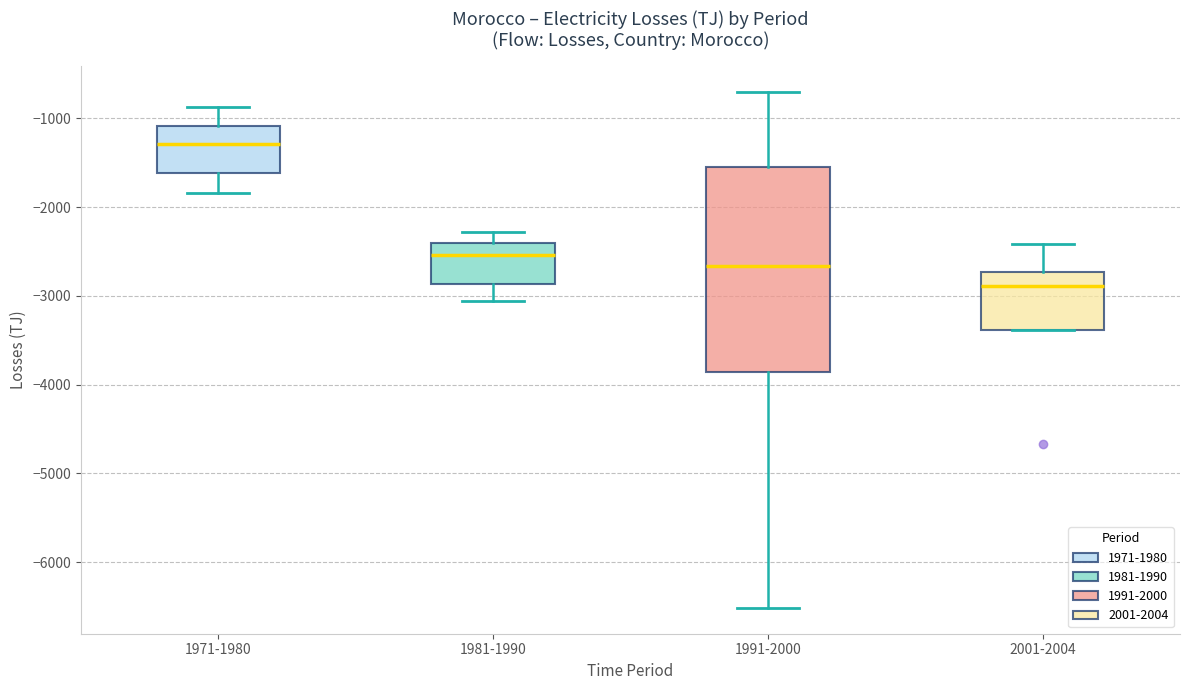

Reading left to right, transcribe this box plot: for each box, give where its median line is, the range the box spans, and where its two whiskers end, as read against the y-axis. The values are not printed on the chart, so give them approximately, as read against the axis.

1971-1980: median -1300, box -1600 to -1100, whiskers -1800 to -900
1981-1990: median -2500, box -2900 to -2400, whiskers -3100 to -2300
1991-2000: median -2700, box -3900 to -1500, whiskers -6500 to -700
2001-2004: median -2900, box -3400 to -2700, whiskers -3400 to -2400